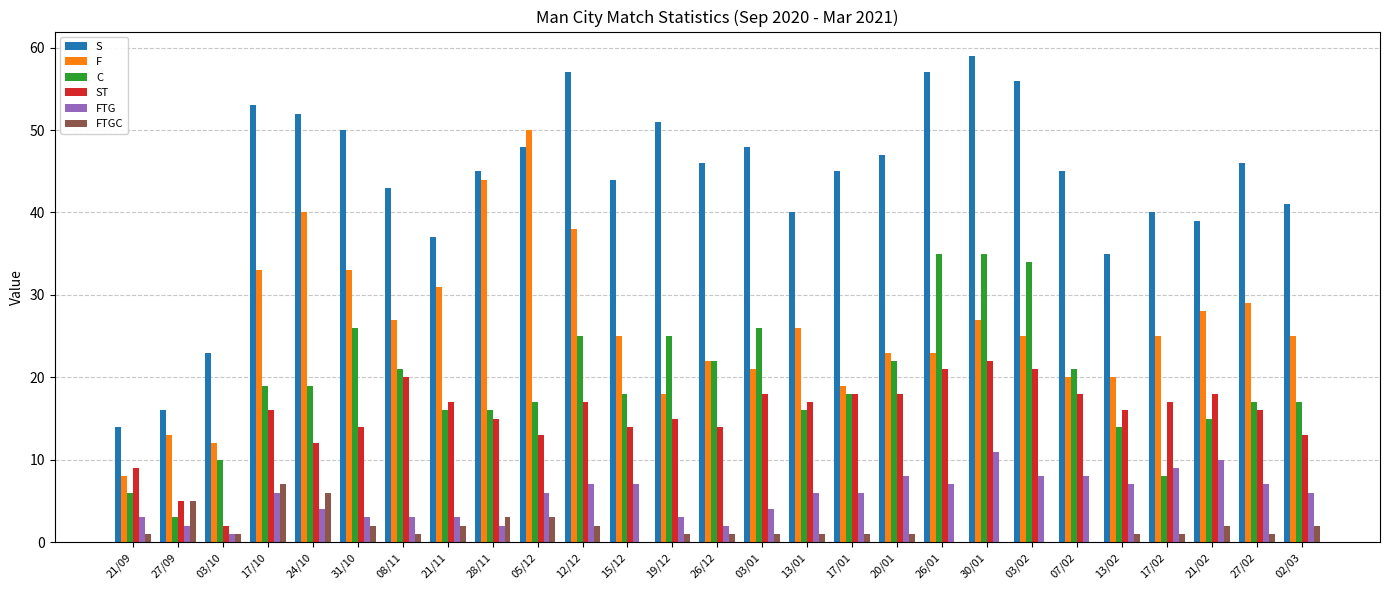

Which category has the highest value across all series?

30/01